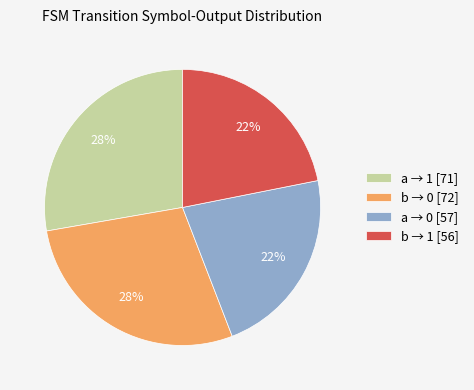

How many segments does this pie chart have?

4